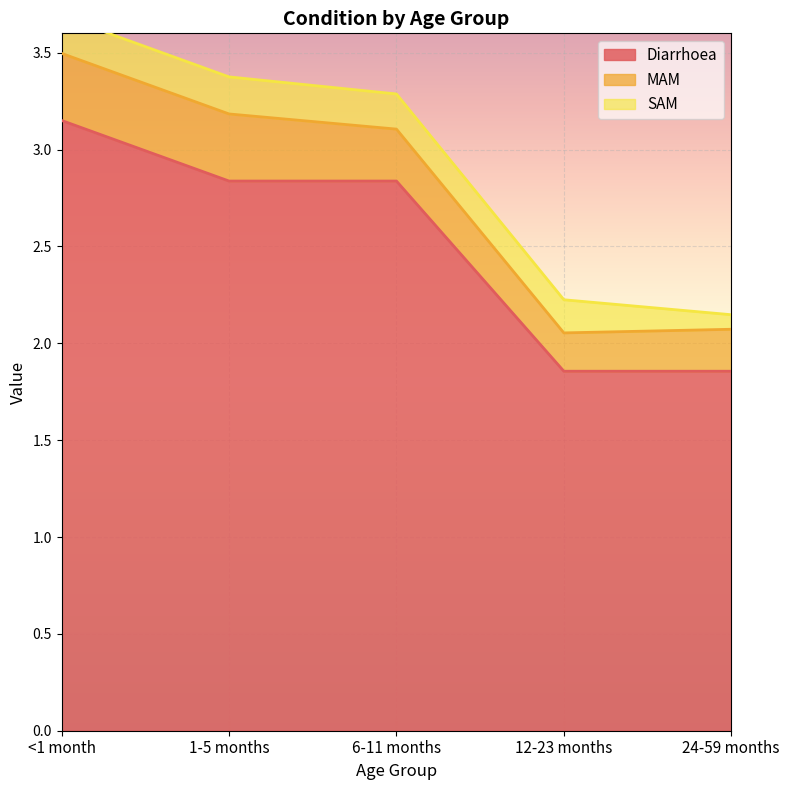

The MAM series shows 0.3 at <1 month. True or false?

True